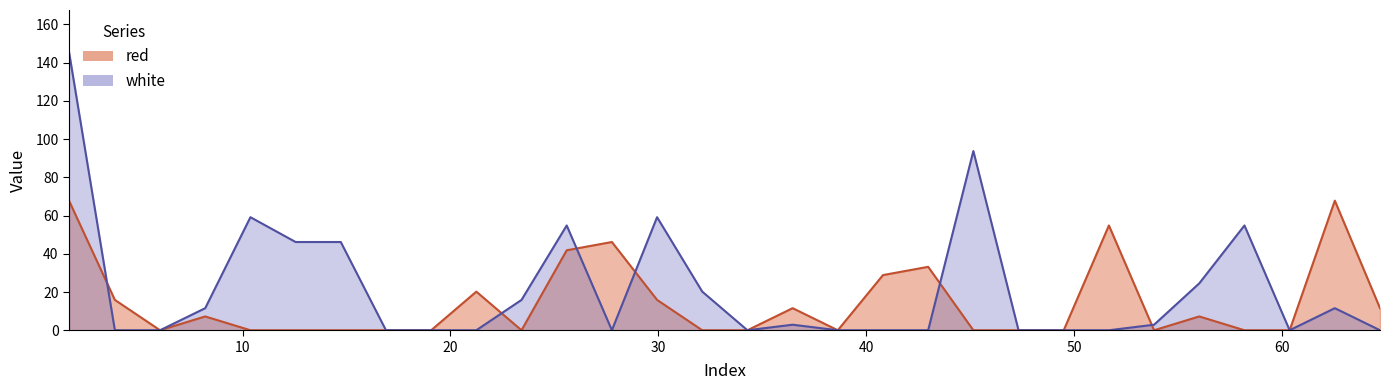

What is the sum of all white values?

649.4